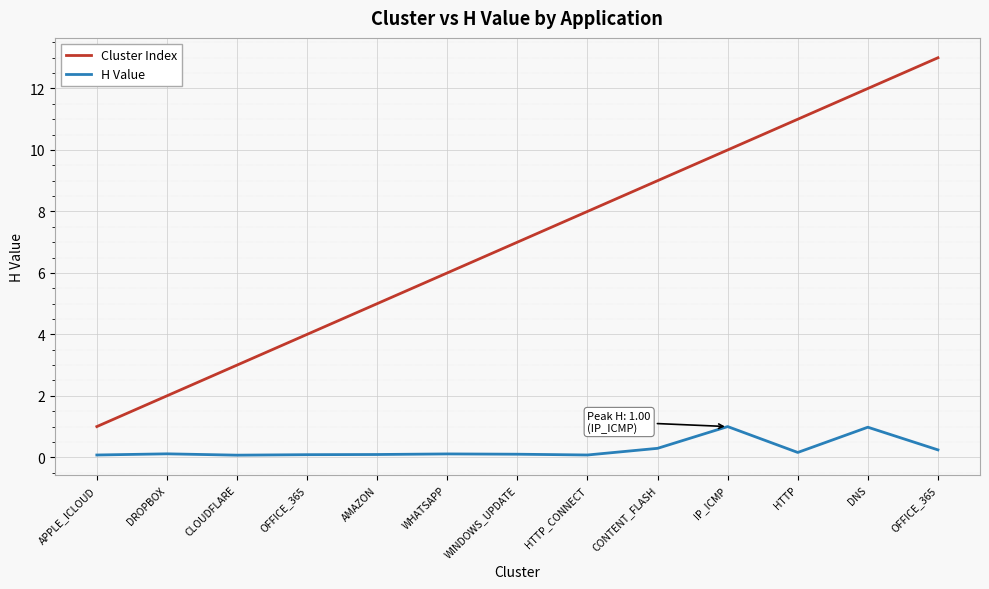

At which category does the chart reach its peak across all series?

OFFICE_365